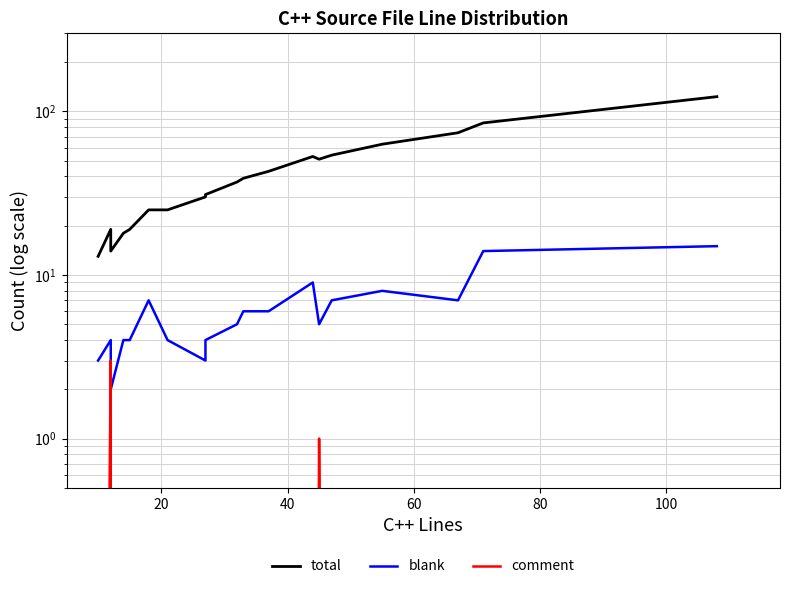

In comment, how many points are higher than both neighbors (excluding endpoints)?

2